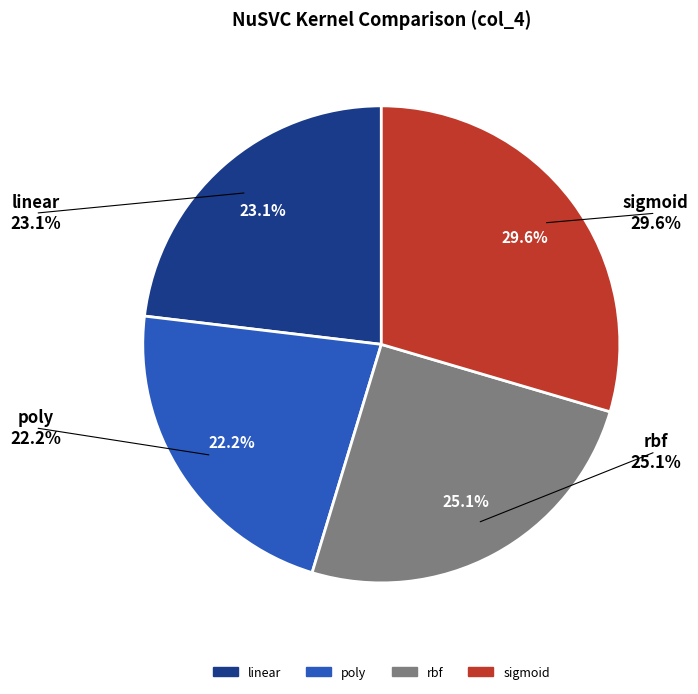

Does any single category account for the majority?

No